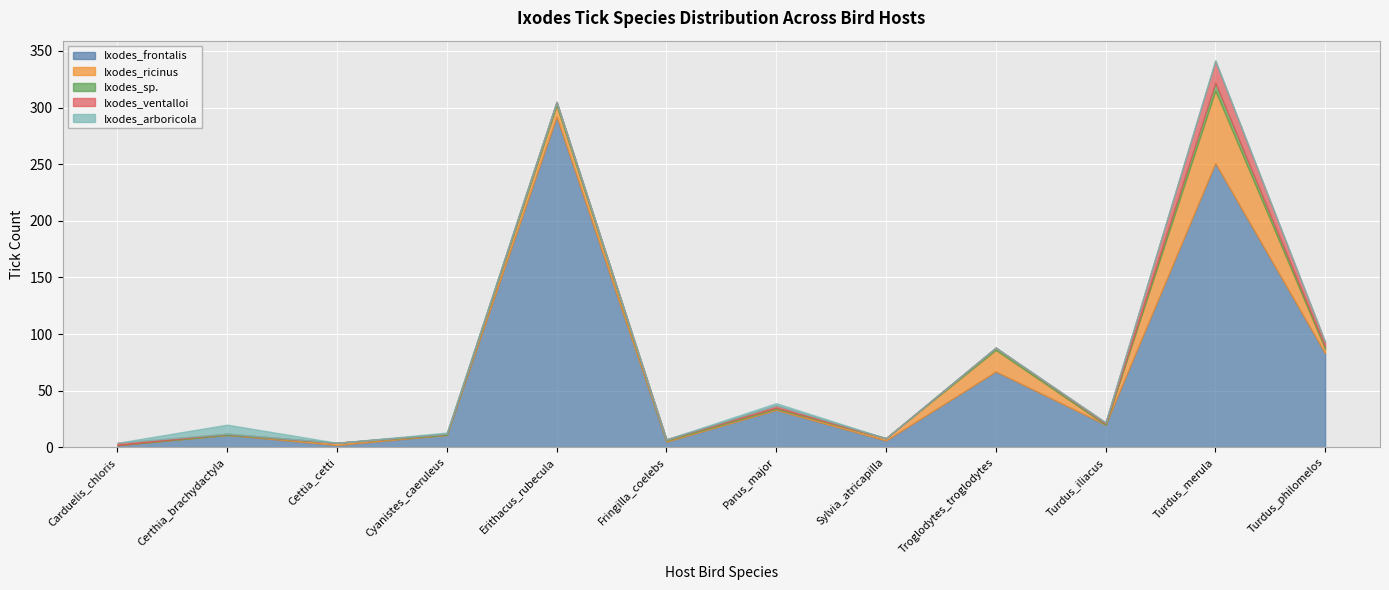

How many data points does each series have?

12